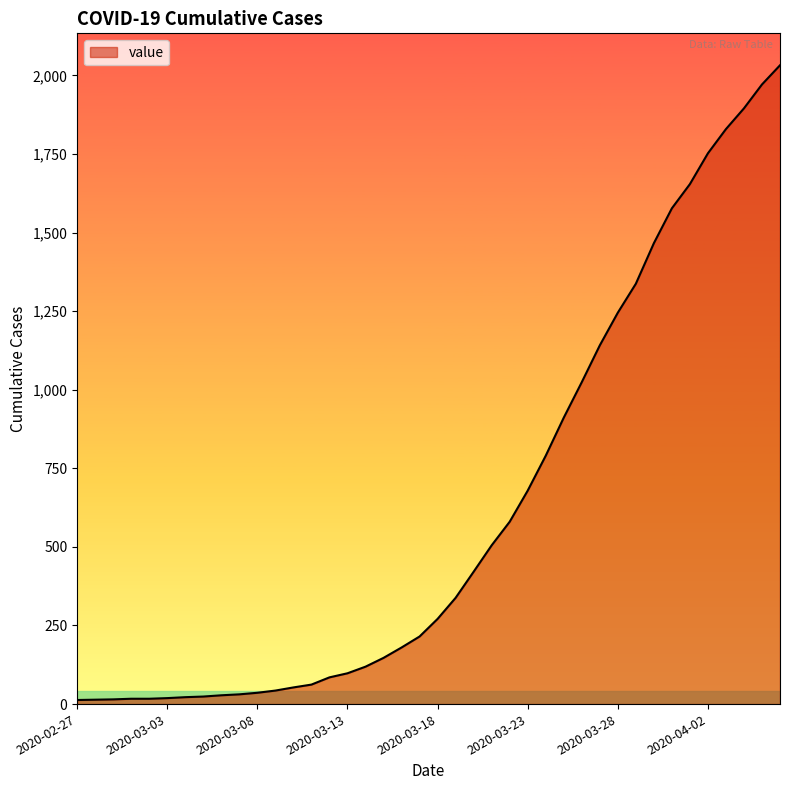

How many categories are shown in the chart?

40